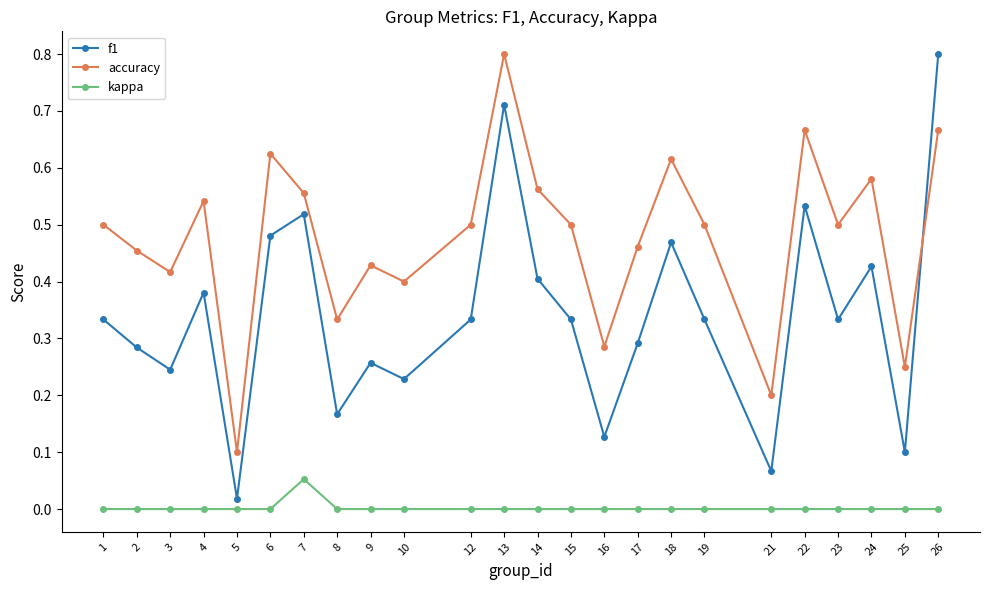

What is the maximum value shown in the chart?

0.8